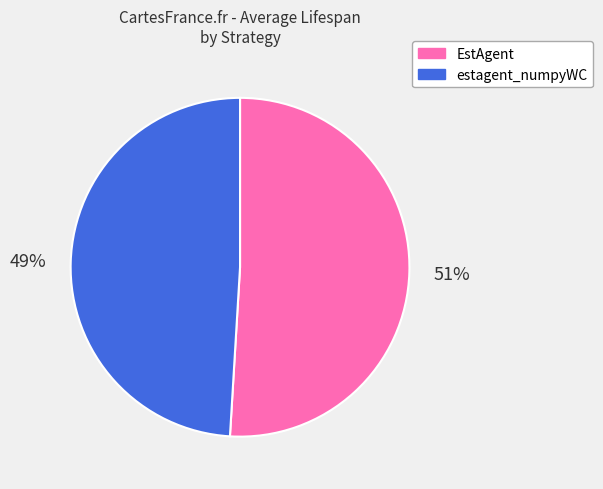

Rank the categories by value from highest to lowest.

EstAgent, estagent_numpyWC